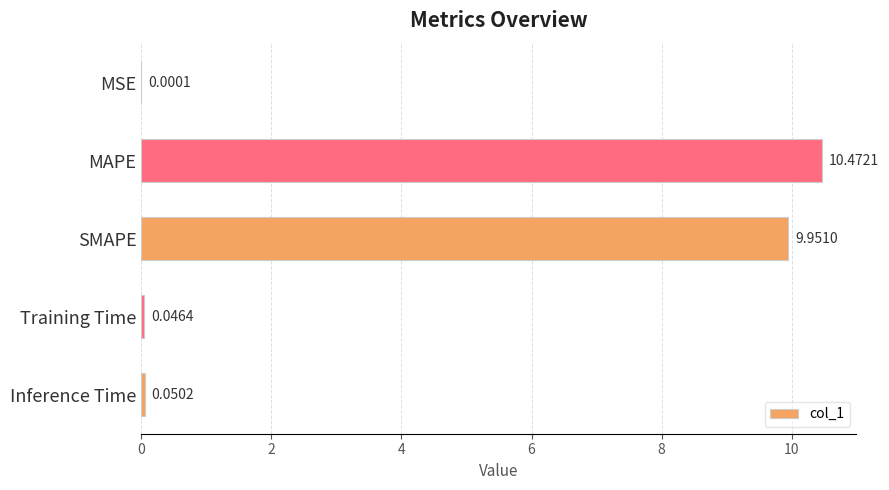

Between Training Time and MAPE, which is larger?

MAPE